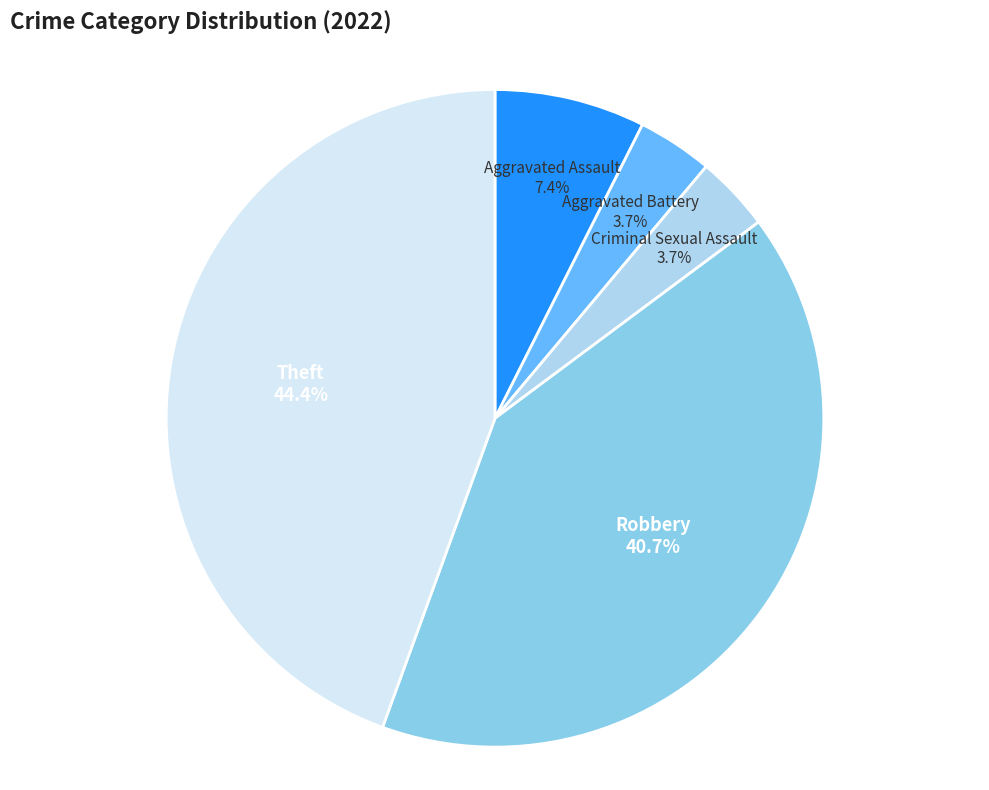

Is there any slice that represents more than half of the pie?

No